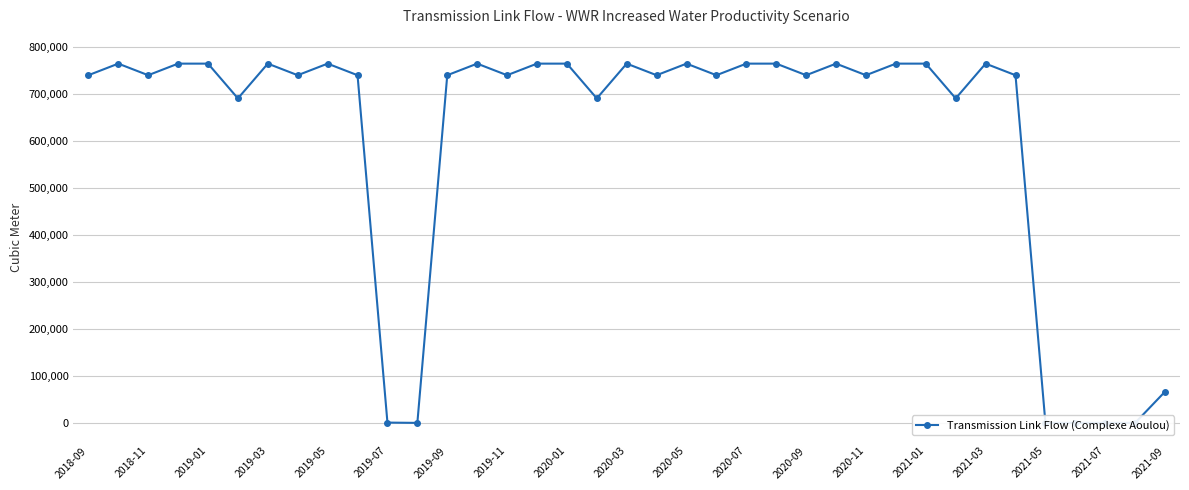

Reading left to right, list all the values displayed in this chart.

739726.0	764384.0	739726.0	764384.0	764384.0	690411.0	764384.0	739726.0	764384.0	739726.0	611.5	0.0	739726.0	764384.0	739726.0	764384.0	764384.0	690411.0	764384.0	739726.0	764384.0	739726.0	764384.0	764384.0	739726.0	764384.0	739726.0	764384.0	764384.0	690411.0	764384.0	739726.0	0.0	0.0	0.0	0.0	66501.4